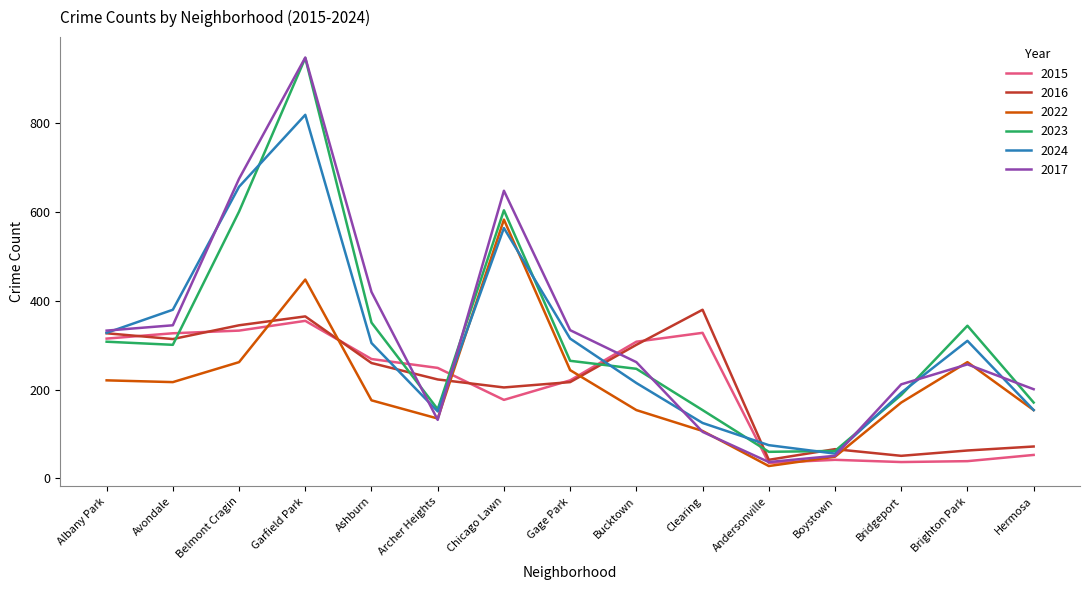

True or false: 2023 and 2016 intersect in this chart.

True